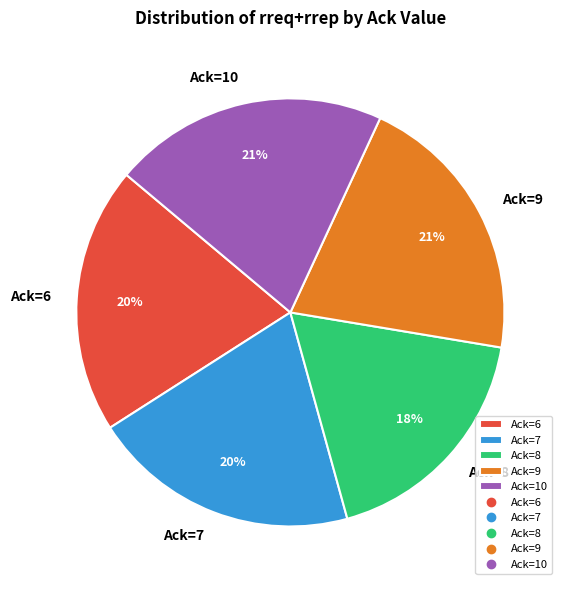

How many slices are in this pie chart?

5